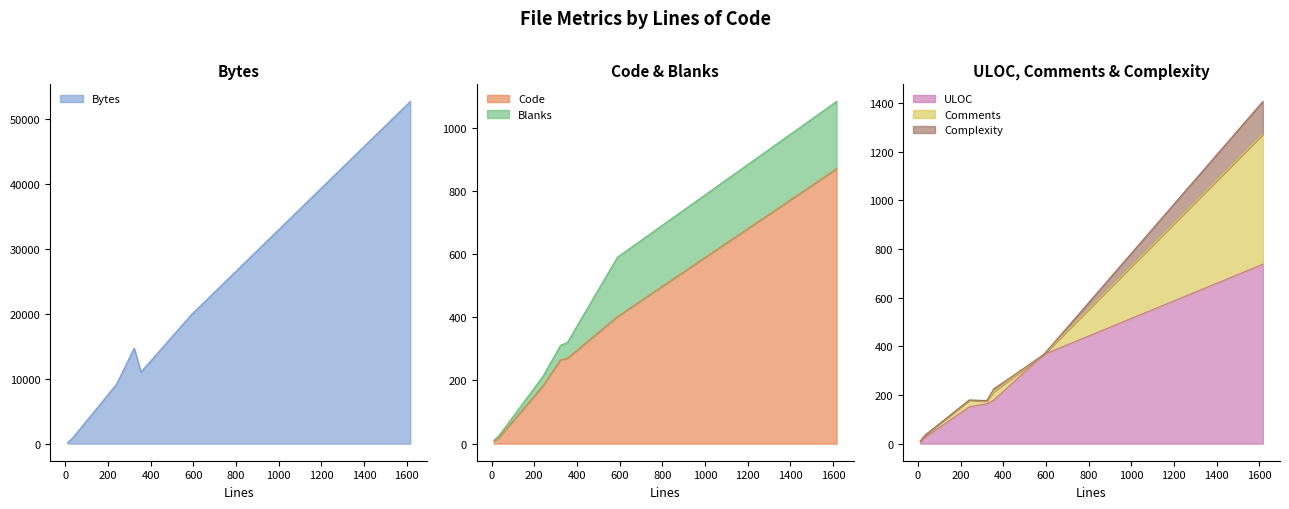

Does the chart have visible grid lines?

No